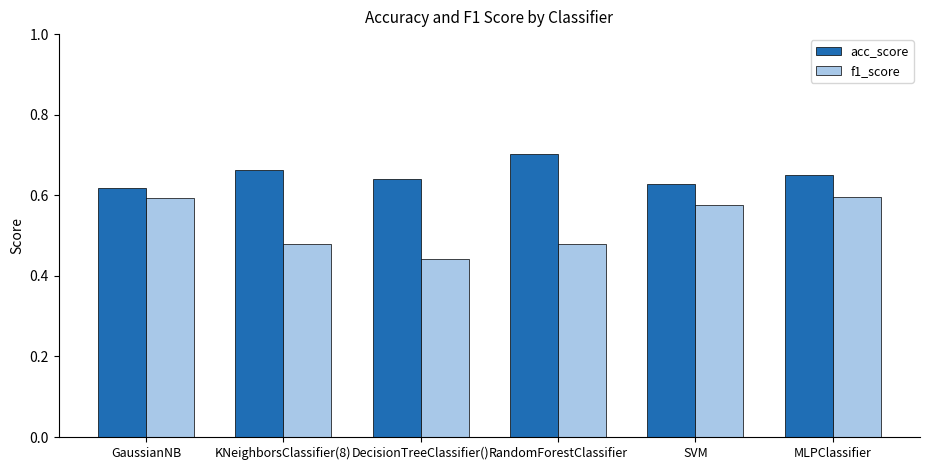

At how many categories does at least one series exceed 0?

6